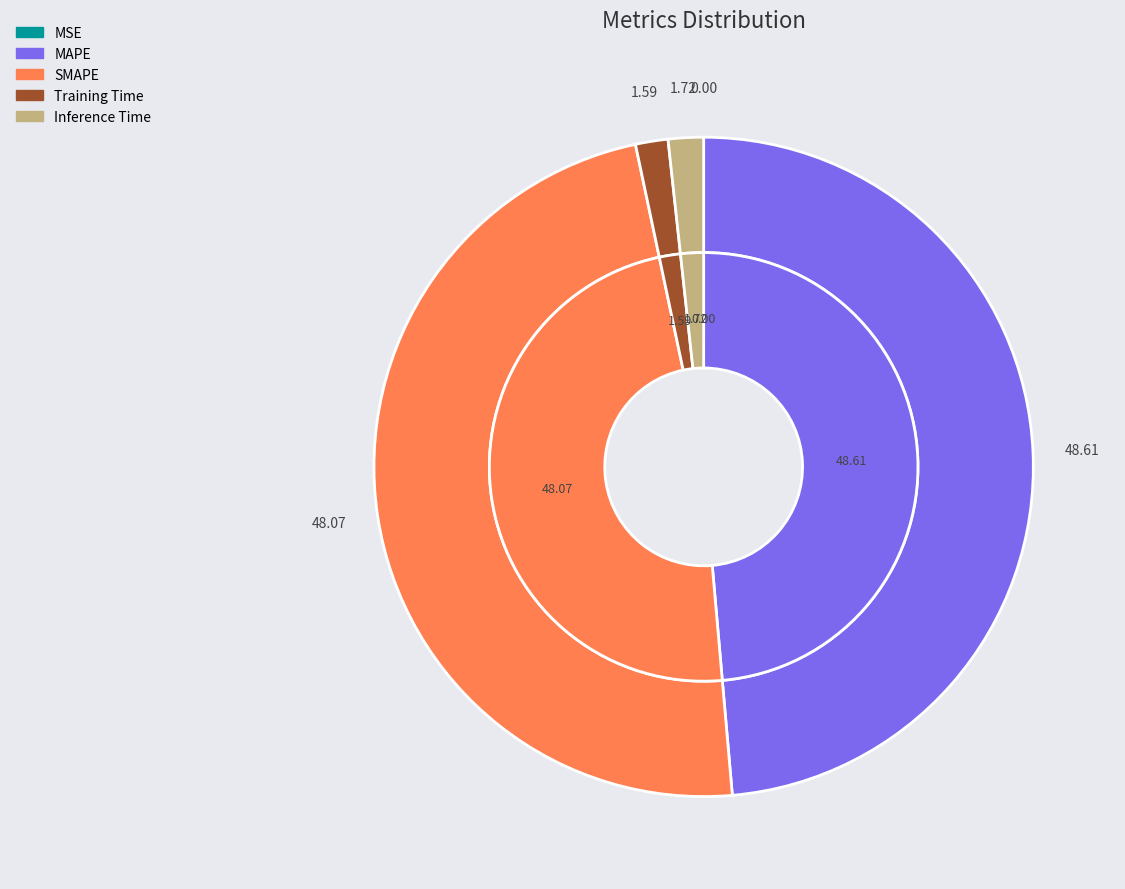

How many segments does this pie chart have?

5